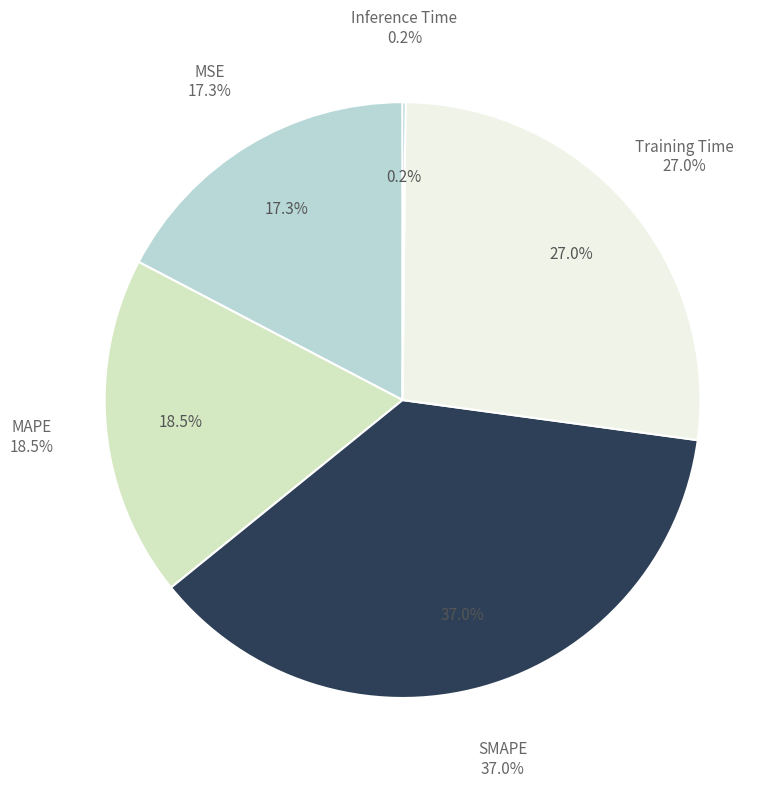

Which slice is the smallest?

Inference Time